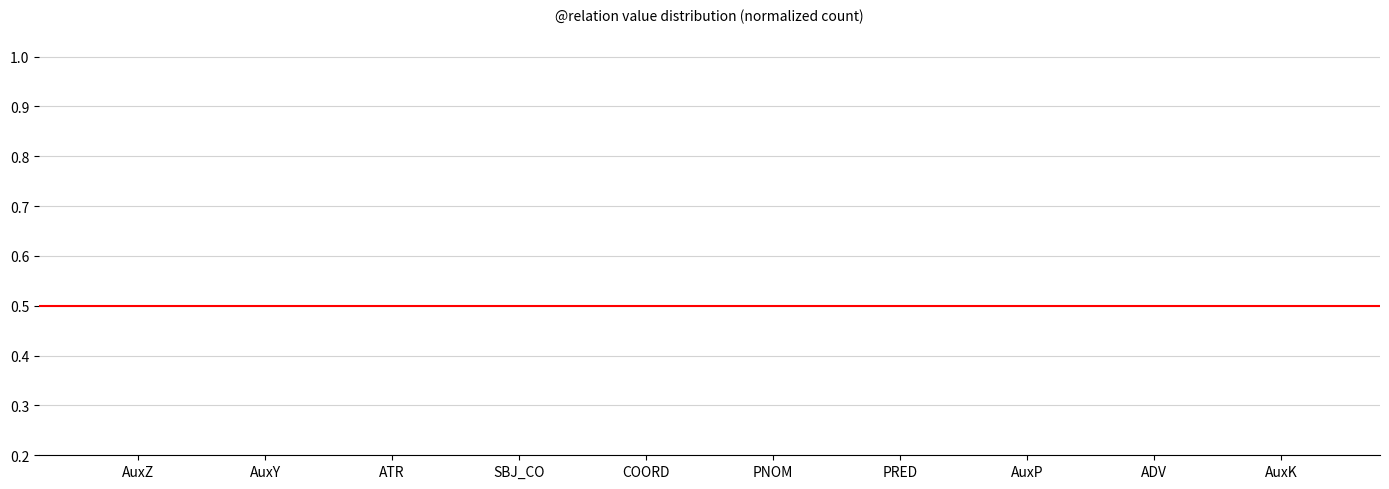

What is the label of the 5th bar from the right?

PNOM